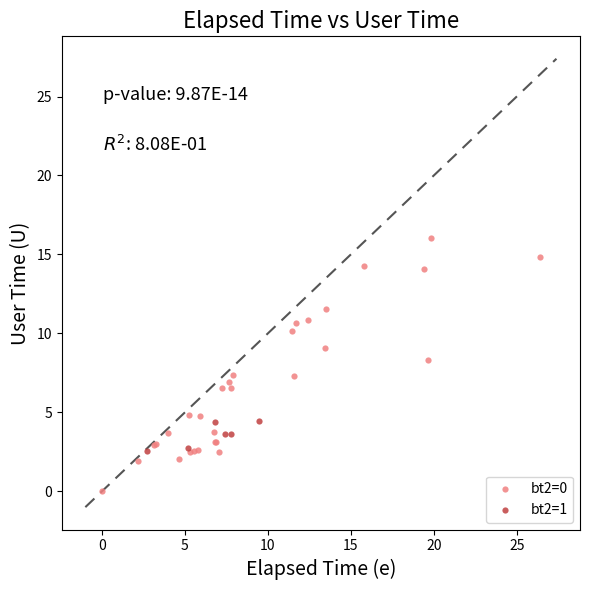

Which series has the largest Y range (max minus min)?

bt2=0